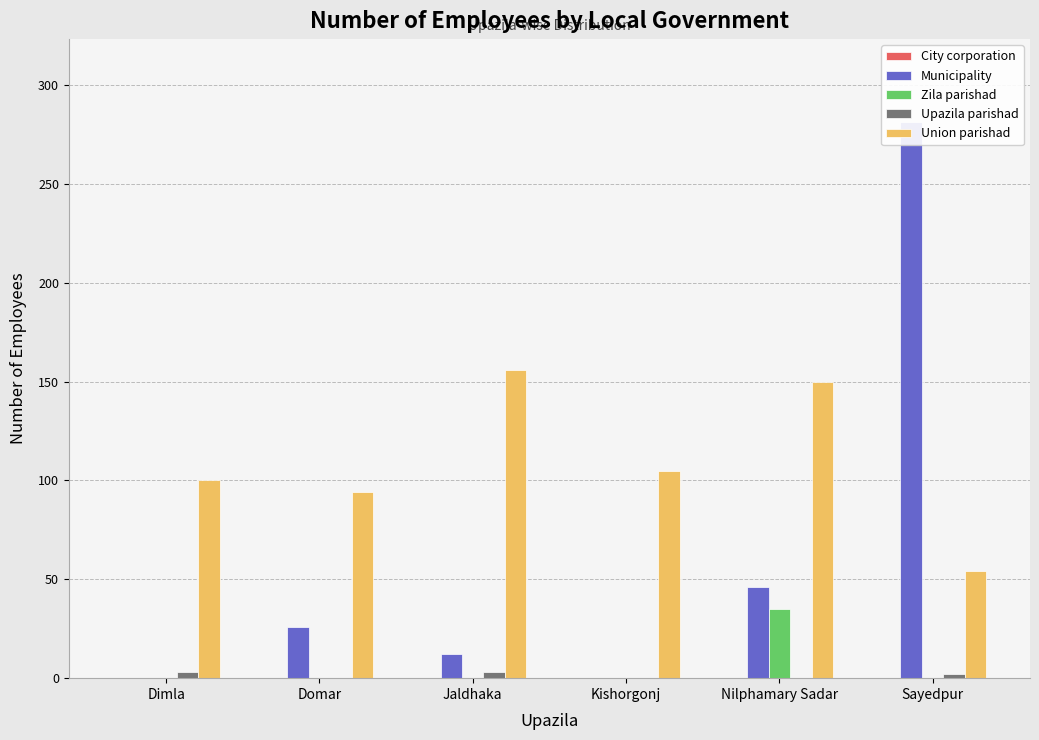

What is the difference between the maximum and second lowest values in the Zila parishad series?

35